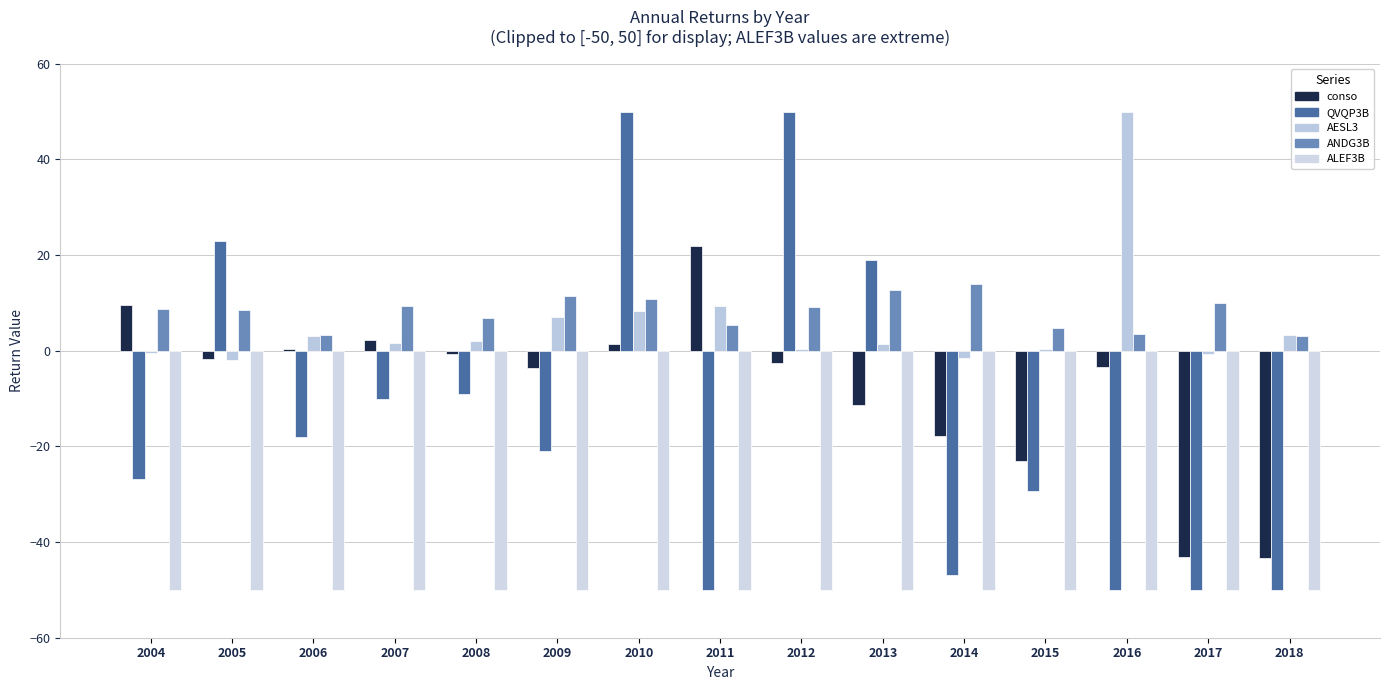

How many series are shown in this chart?

5